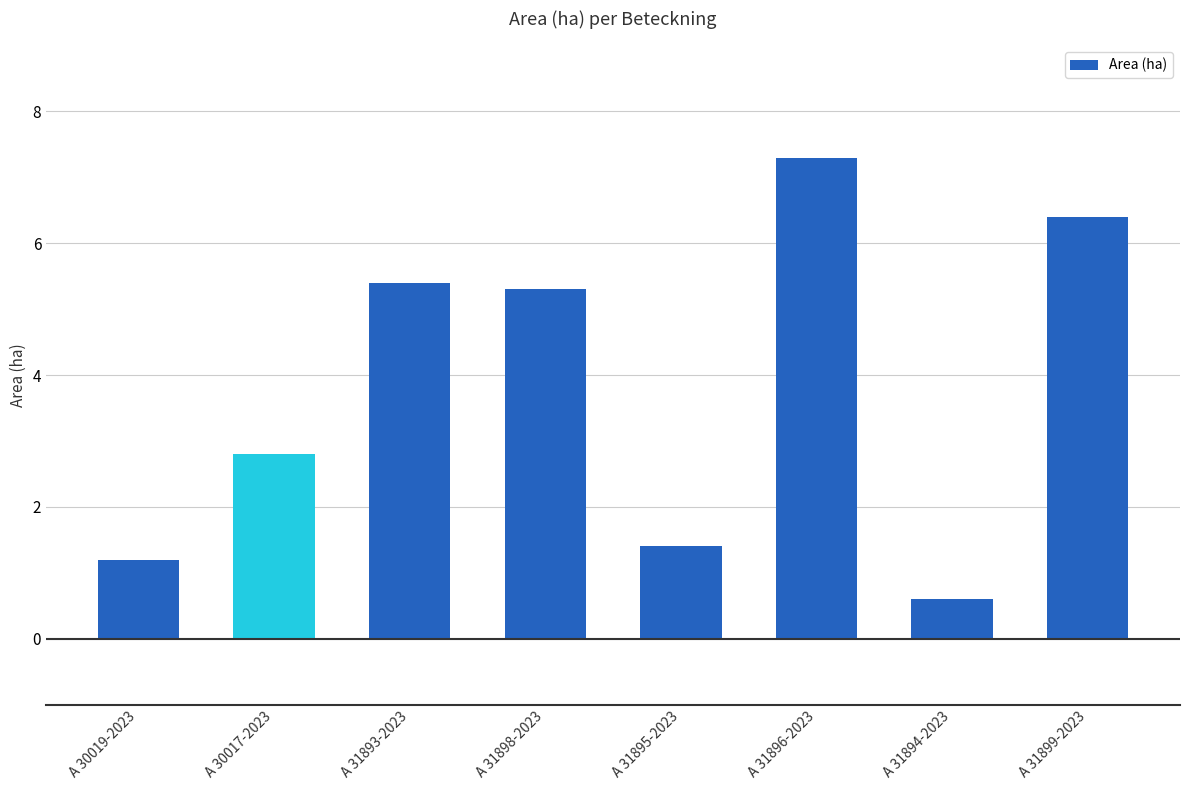

Reading left to right, extract all data points from this chart.

1.2	2.8	5.4	5.3	1.4	7.3	0.6	6.4